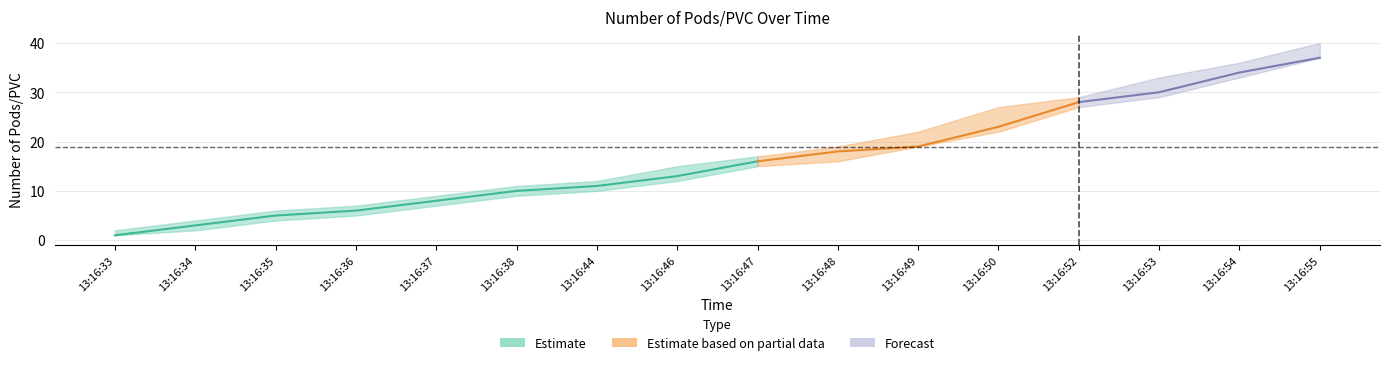

What is the difference between the Number of Pods/PVC values at 13:16:53 and 13:16:46?

17